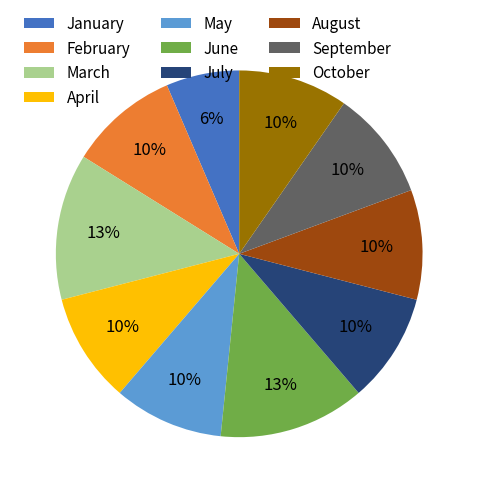

Combined, do August and May account for over 50%?

No